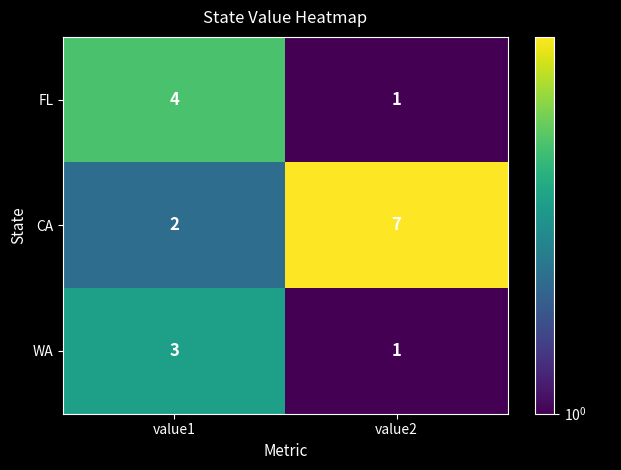

What is the sum of all CA values?

9